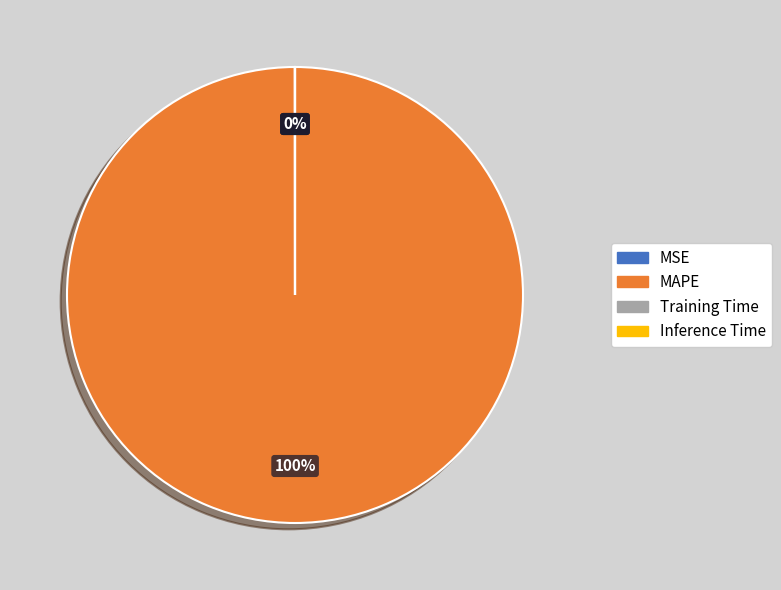

What is the largest slice in the pie chart?

MAPE